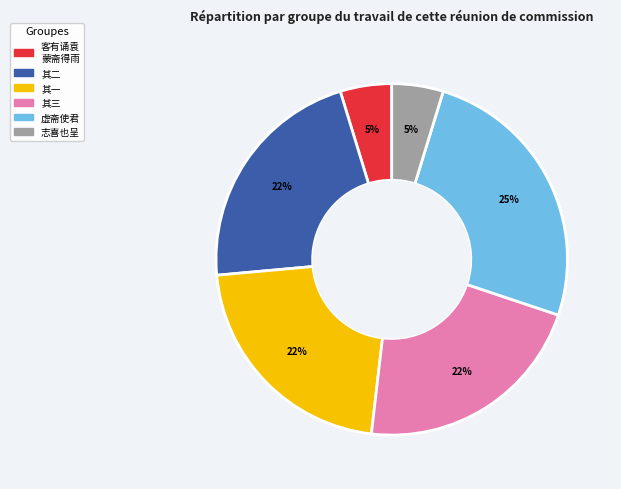

Is there any slice that represents more than half of the pie?

No